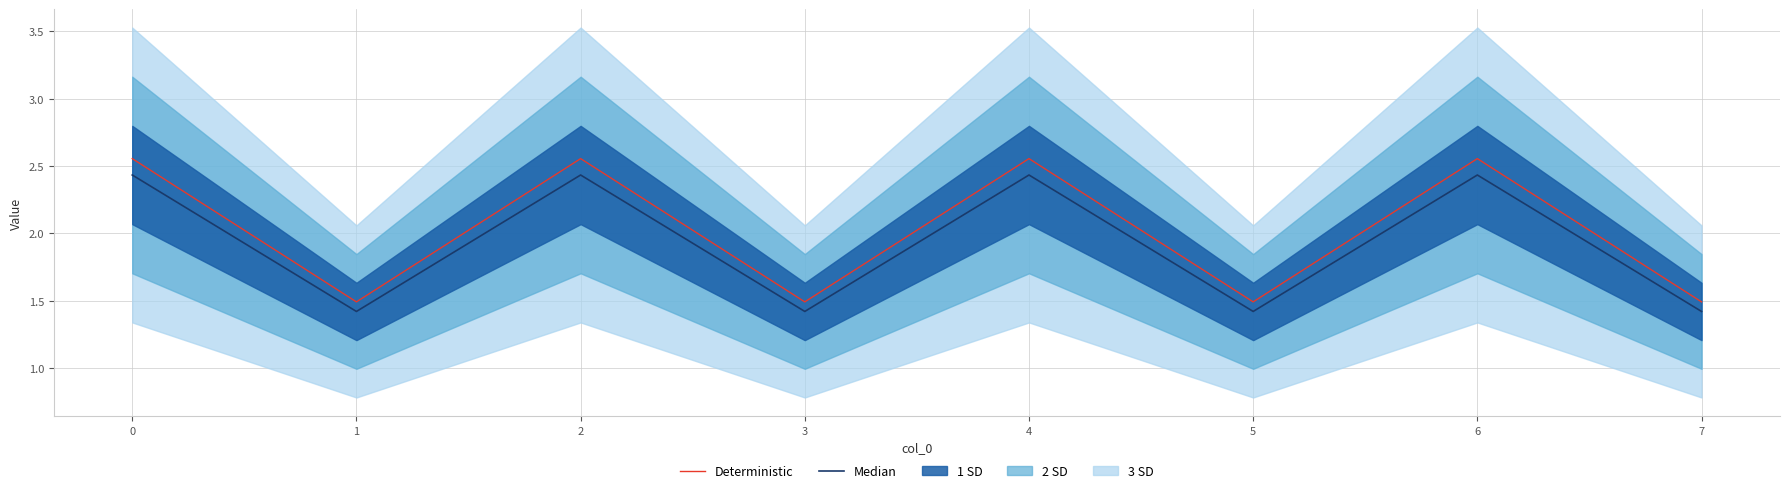

List the series in order of their peak value, lowest first.

Median, Deterministic